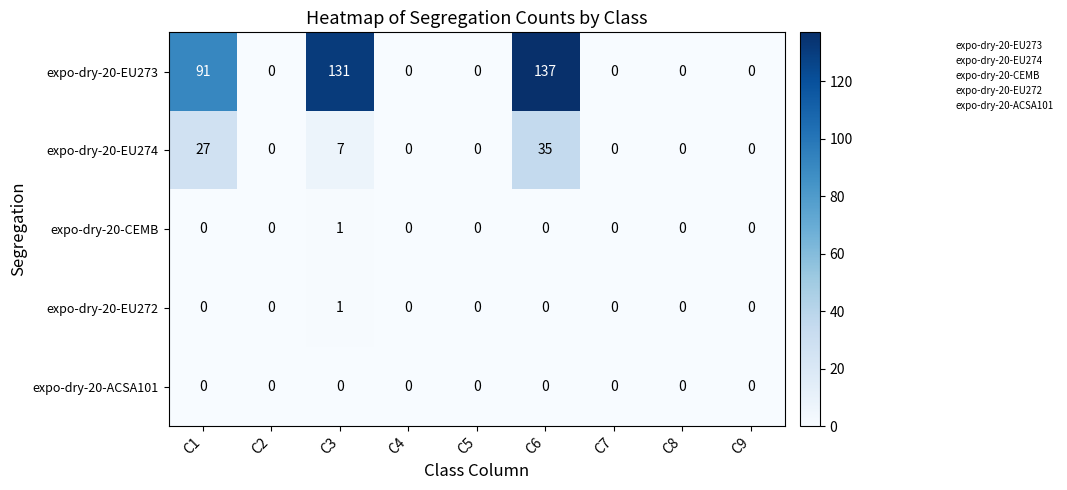

Is the value of expo-dry-20-ACSA101 at C6 greater than the value of expo-dry-20-EU273 at C3?

No